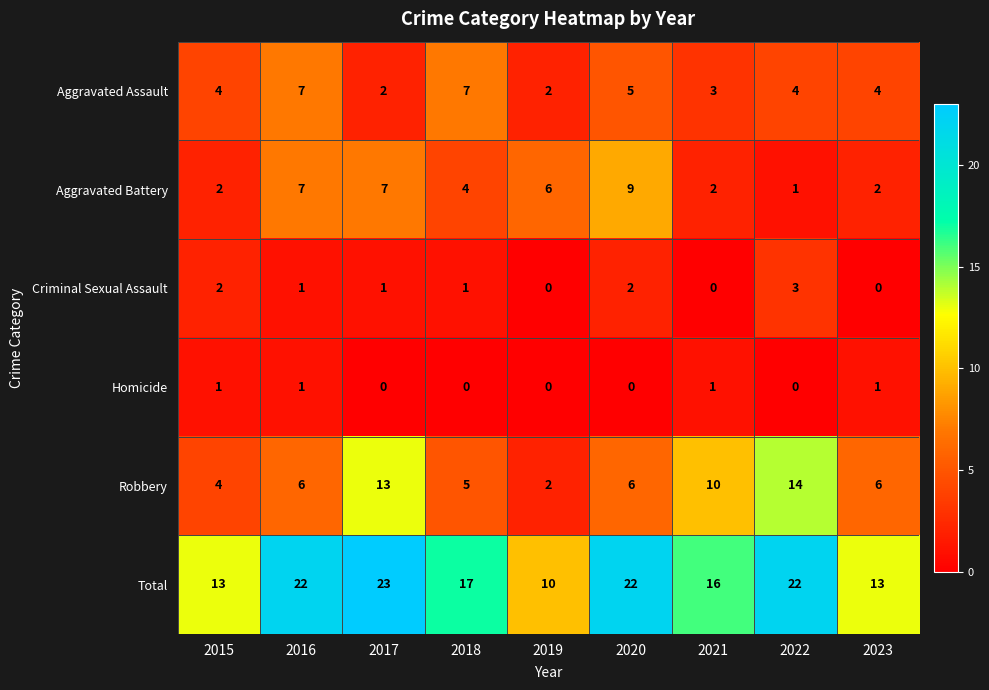

Rank the series by their maximum value, from lowest to highest.

Homicide, Criminal Sexual Assault, Aggravated Assault, Aggravated Battery, Robbery, Total